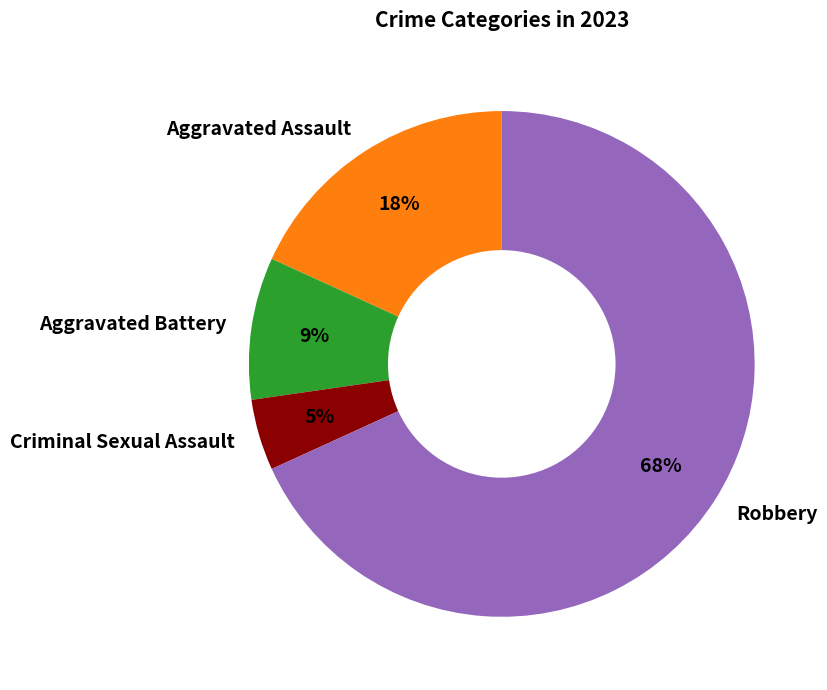

To the nearest percent, what percentage of the pie is Criminal Sexual Assault?

5%